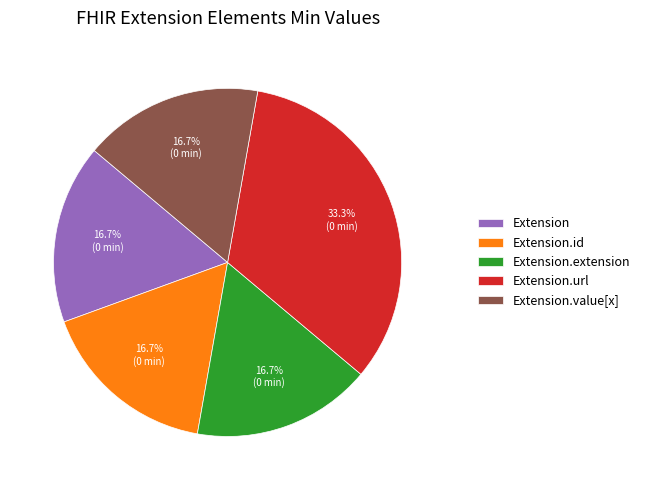

The Extension.id slice represents 1% of the pie. True or false?

False